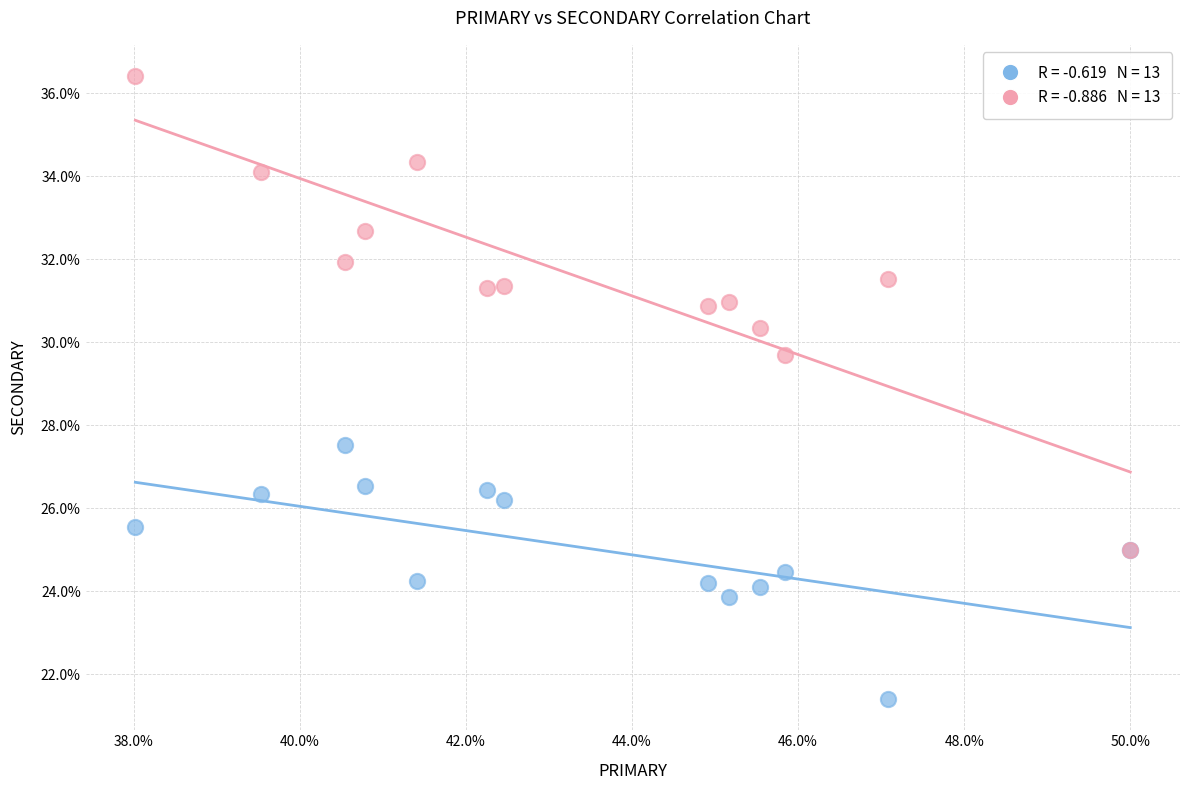

Across all series, what Y value is closest to 28?

27.5